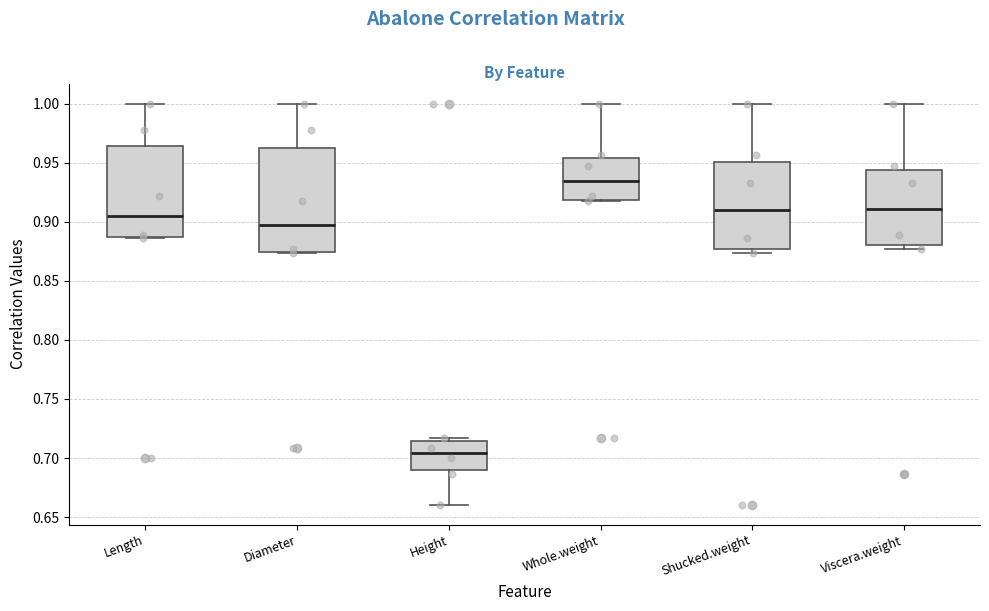

Reading left to right, read every box against the y-axis: the position of its median line, the range the box covers, and the ends of its whiskers. The values are not printed on the chart, so give them approximately, as read against the axis.

Length: median 0.905, box 0.885 to 0.965, whiskers 0.885 to 1.000
Diameter: median 0.895, box 0.875 to 0.965, whiskers 0.875 to 1.000
Height: median 0.705, box 0.690 to 0.715, whiskers 0.660 to 0.715 (just above the box's upper edge)
Whole.weight: median 0.935, box 0.920 to 0.955, whiskers 0.915 to 1.000
Shucked.weight: median 0.910, box 0.875 to 0.950, whiskers 0.875 (just below the box's lower edge) to 1.000
Viscera.weight: median 0.910, box 0.880 to 0.945, whiskers 0.875 to 1.000